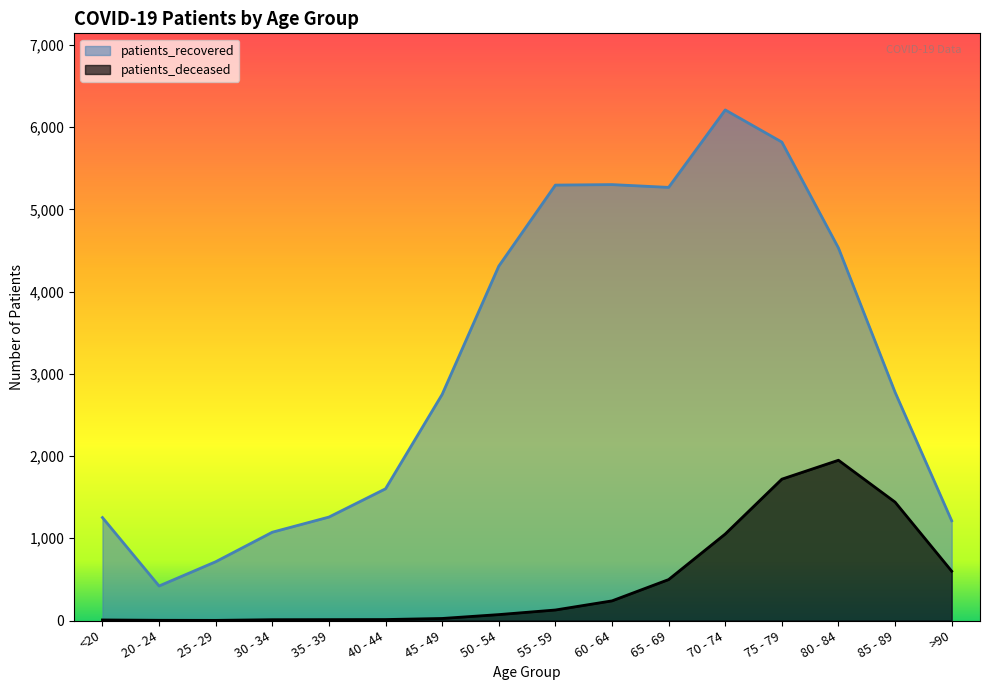

Reading left to right, extract all data points from this chart.

patients_deceased: 7	3	2	10	11	12	25	72	128	239	498	1052	1719	1949	1440	600
patients_recovered: 1252	420	715	1074	1258	1602	2750	4309	5295	5301	5267	6209	5818	4530	2776	1213